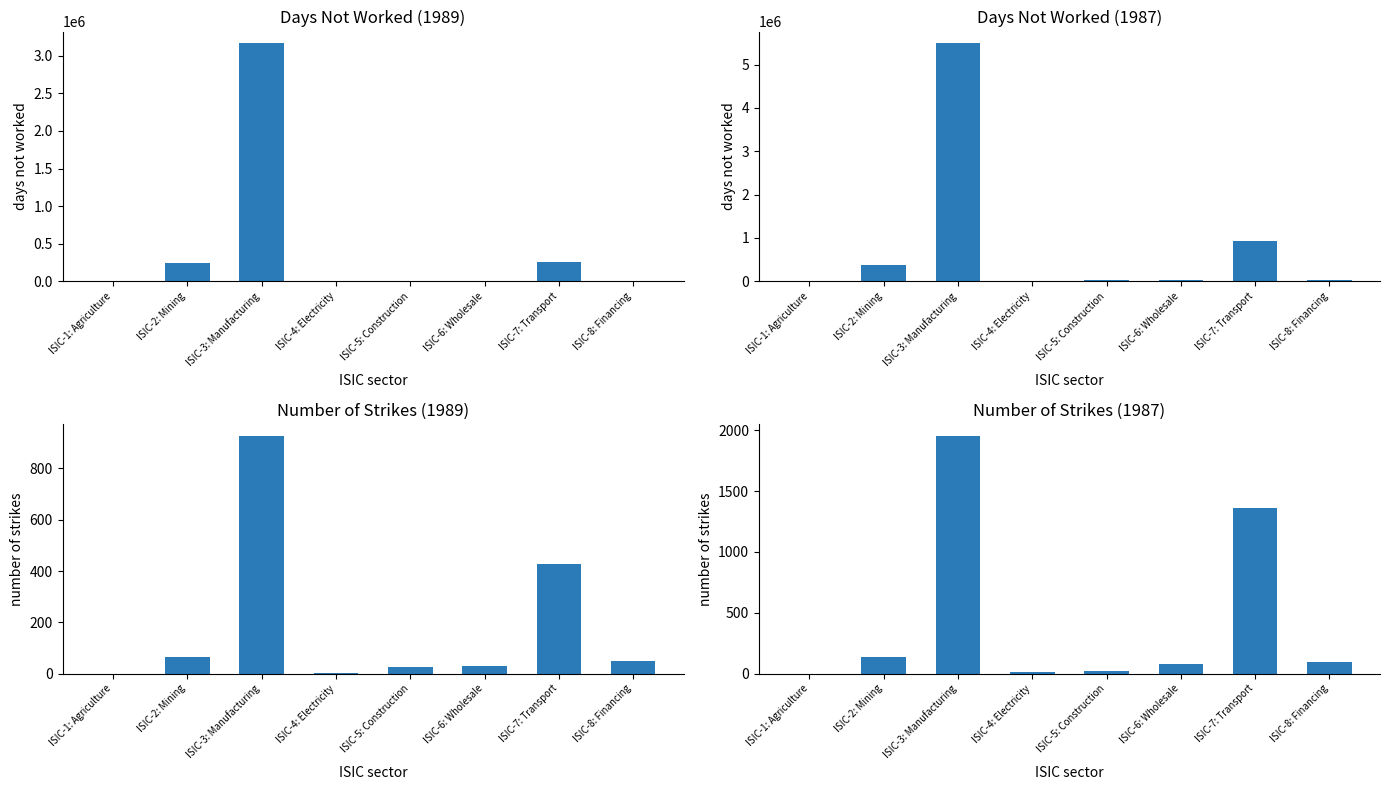

Reading left to right, list all the values displayed in this chart.

Days not worked (1989): ISIC-1: Agriculture=0	ISIC-2: Mining=239700	ISIC-3: Manufacturing=3165300	ISIC-4: Electricity=0	ISIC-5: Construction=0	ISIC-6: Wholesale=0	ISIC-7: Transport=255700	ISIC-8: Financing=0
Days not worked (1987): ISIC-1: Agriculture=0	ISIC-2: Mining=383900	ISIC-3: Manufacturing=5488000	ISIC-4: Electricity=7300	ISIC-5: Construction=22100	ISIC-6: Wholesale=38300	ISIC-7: Transport=931300	ISIC-8: Financing=26500
Number of strikes (1989): ISIC-1: Agriculture=0	ISIC-2: Mining=65	ISIC-3: Manufacturing=927	ISIC-4: Electricity=1	ISIC-5: Construction=25	ISIC-6: Wholesale=29	ISIC-7: Transport=428	ISIC-8: Financing=51
Number of strikes (1987): ISIC-1: Agriculture=0	ISIC-2: Mining=135	ISIC-3: Manufacturing=1955	ISIC-4: Electricity=11	ISIC-5: Construction=19	ISIC-6: Wholesale=81	ISIC-7: Transport=1365	ISIC-8: Financing=92